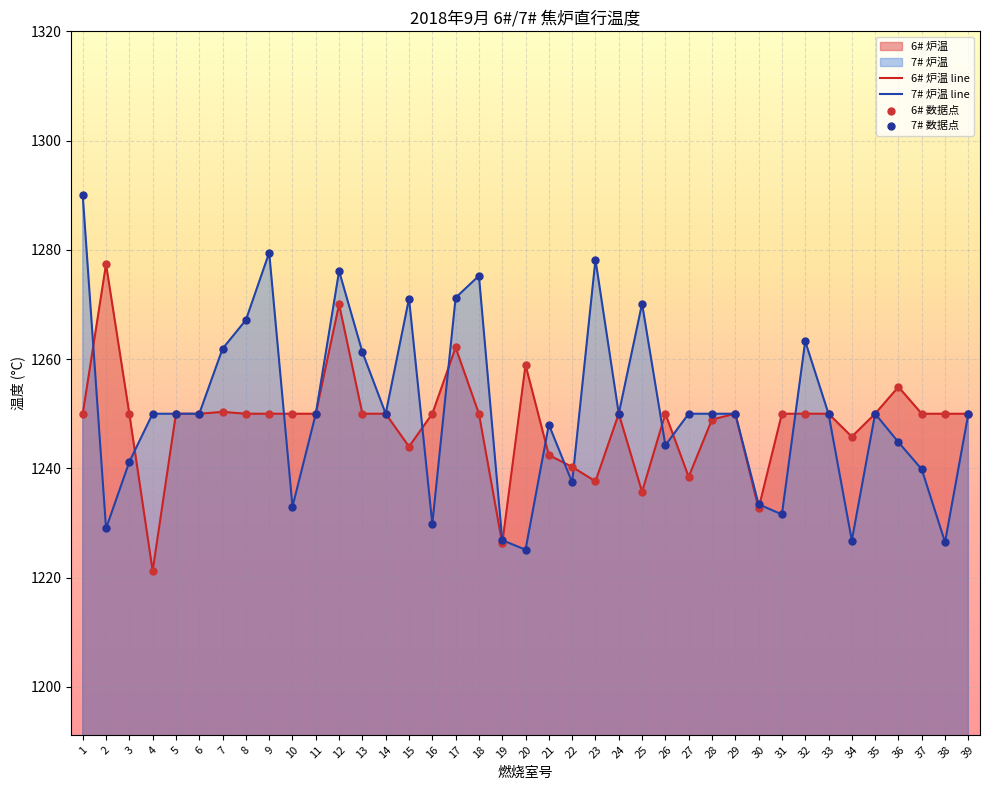

Which series contains the highest Y value?

7# 炉温 line